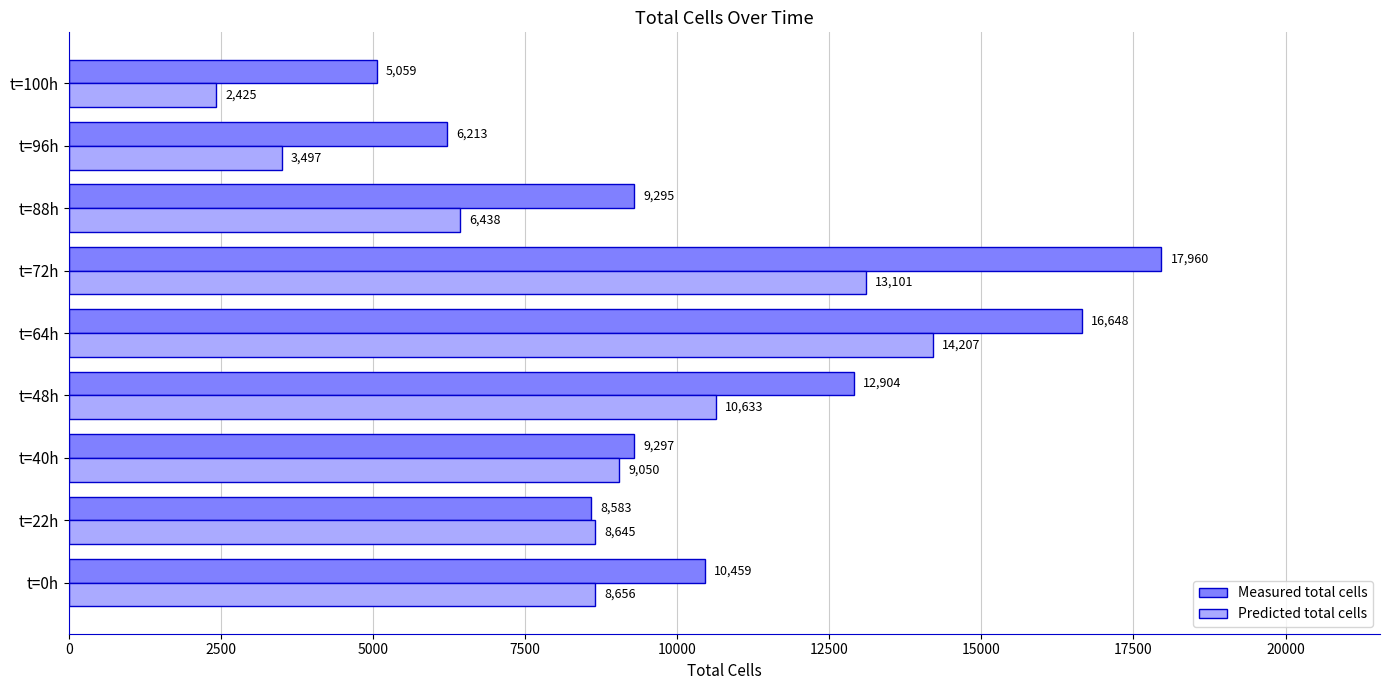

Which series has the largest total across all categories?

Measured total cells